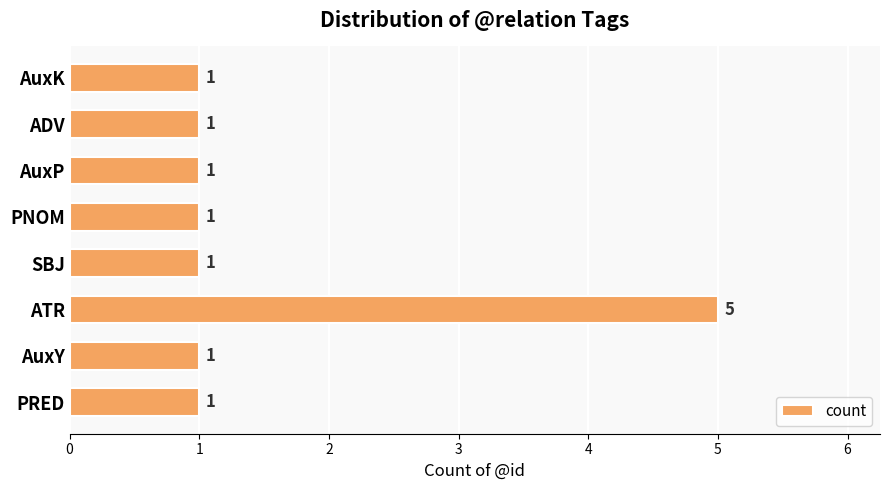

What is the difference between the maximum and second lowest values?

4